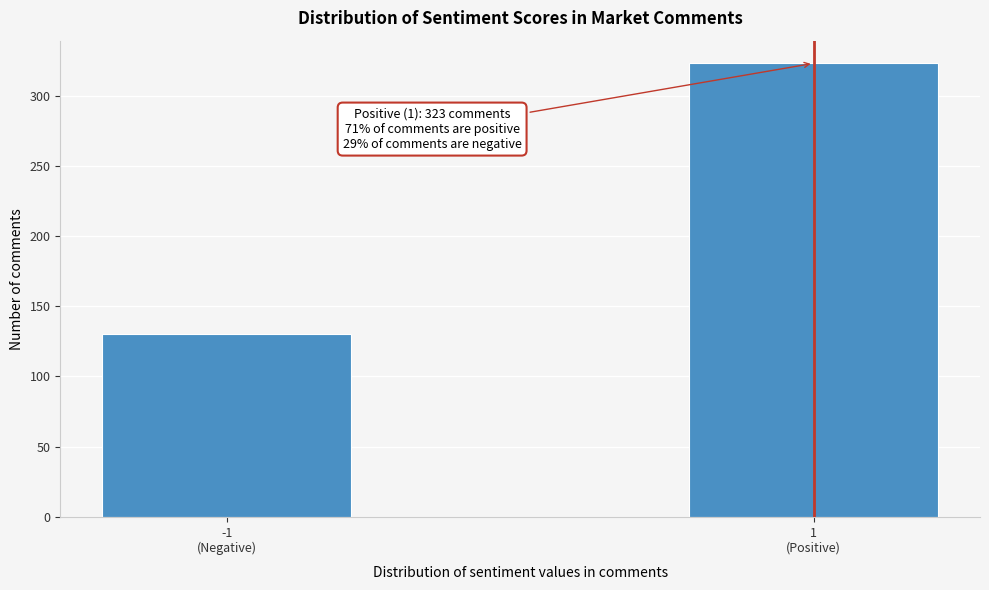

Reading left to right, transcribe all the data shown in this chart.

130	323